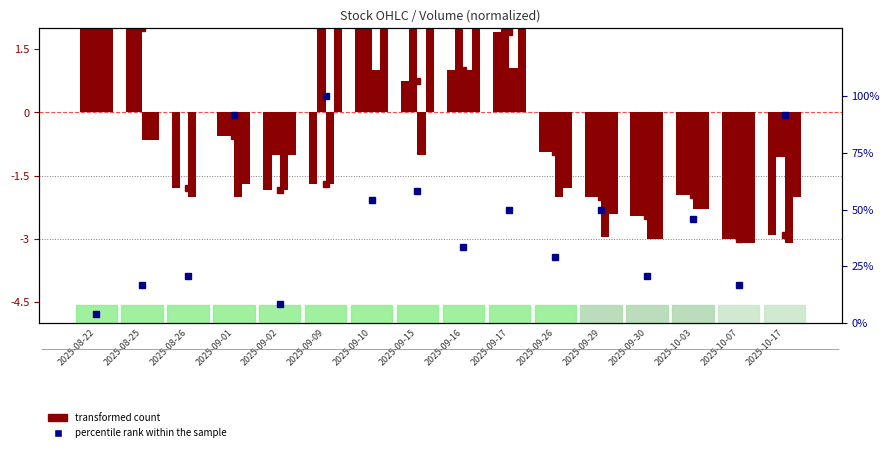

The value of percentile rank within the sample at 2025-09-17 is 50.0. True or false?

True